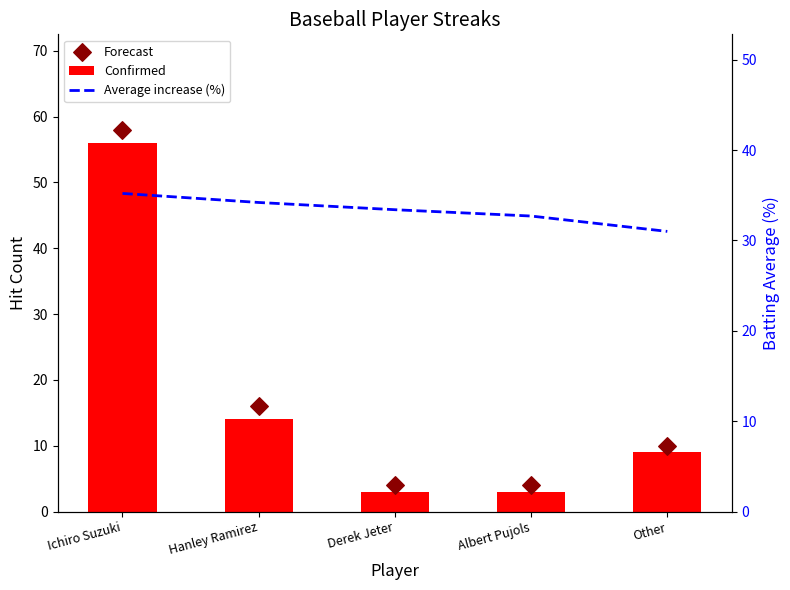

What is the total value across all series at Ichiro Suzuki?

149.2